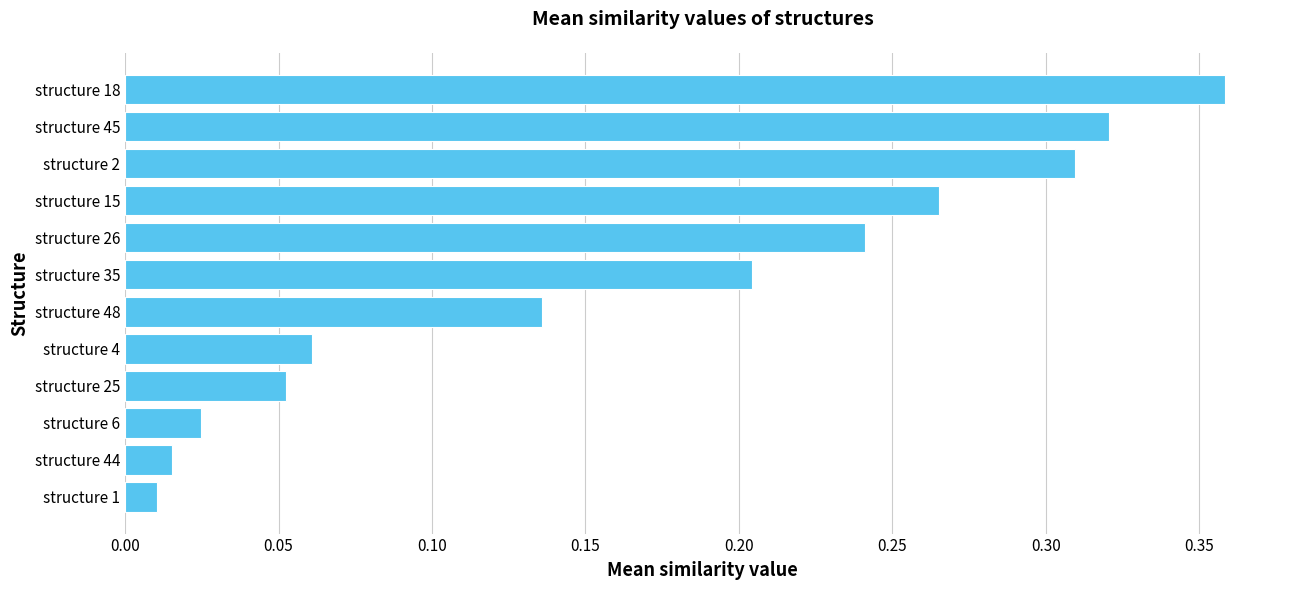

What is the sum of all values?

2.0